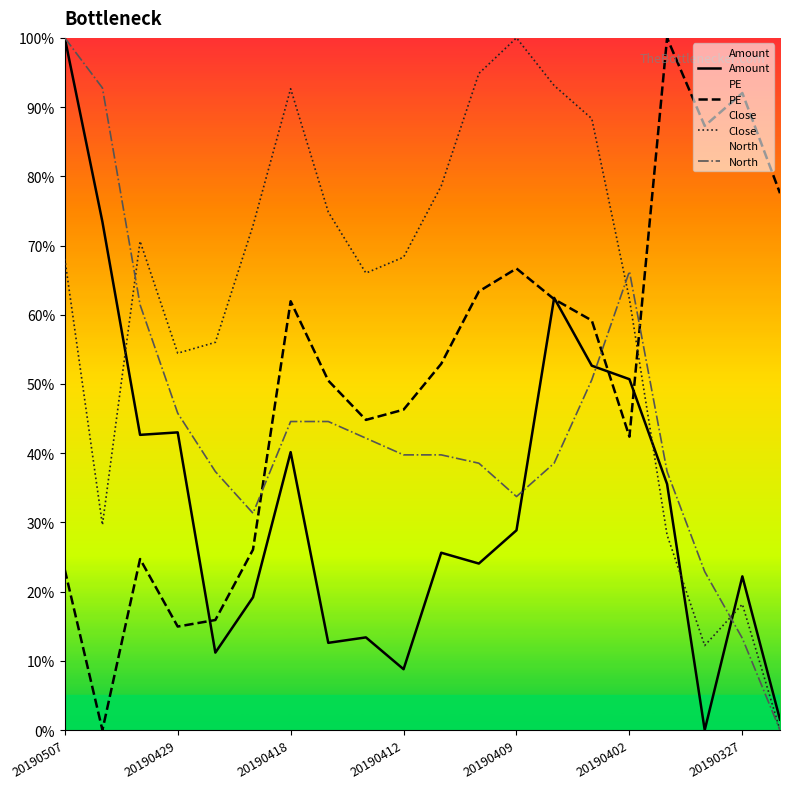

List the series in order of their overall mean, lowest first.

Amount, North, PE, Close